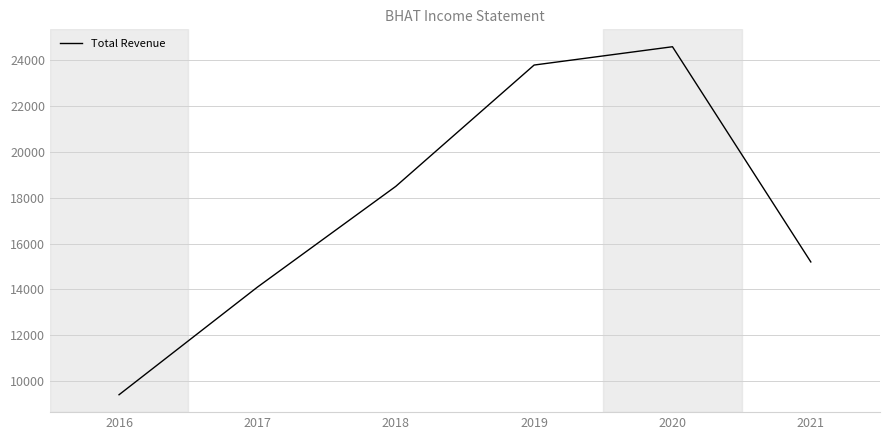

How many lines are shown in the chart?

1